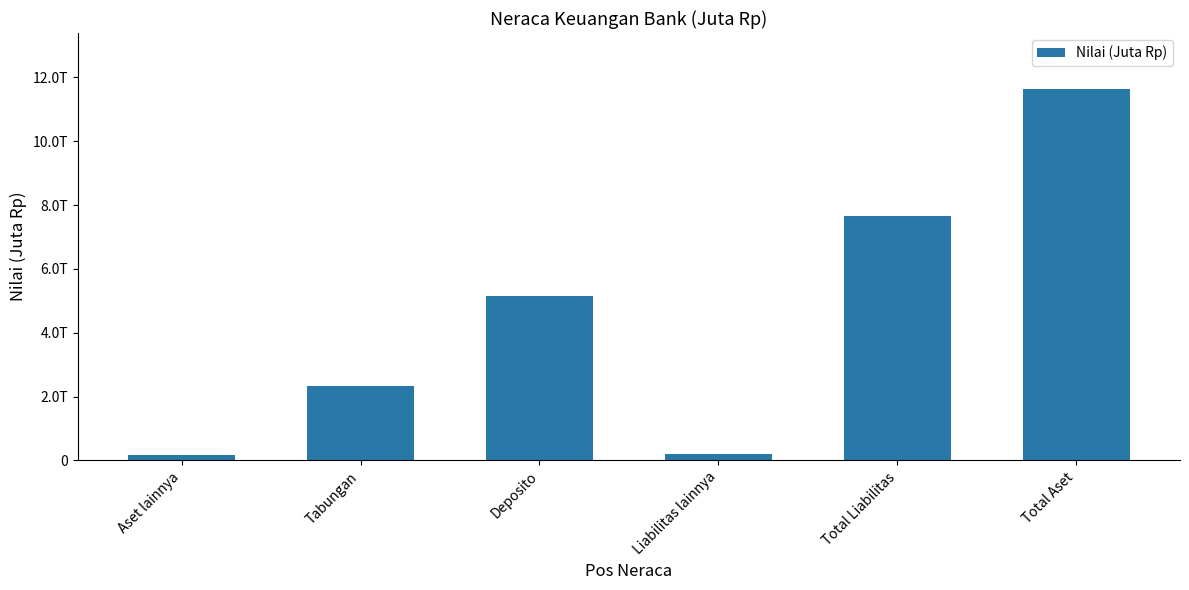

Does the chart contain any negative values?

No